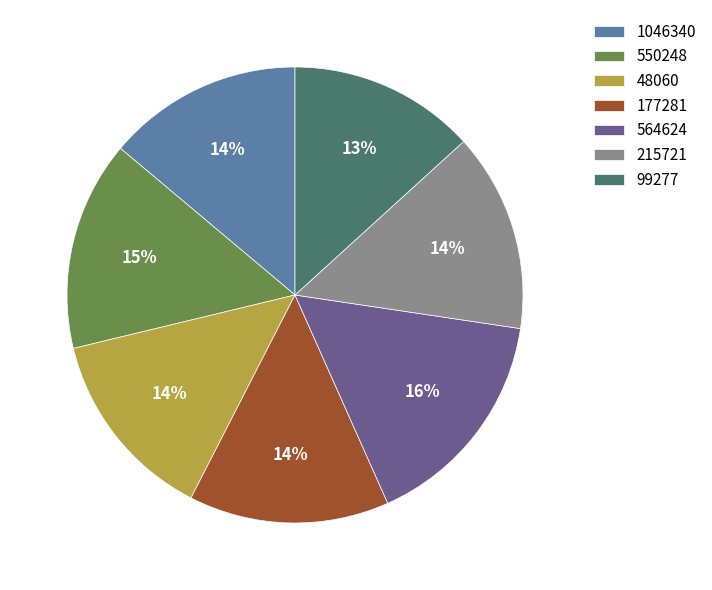

Do 564624 and 1046340 together represent more than half of the pie?

No